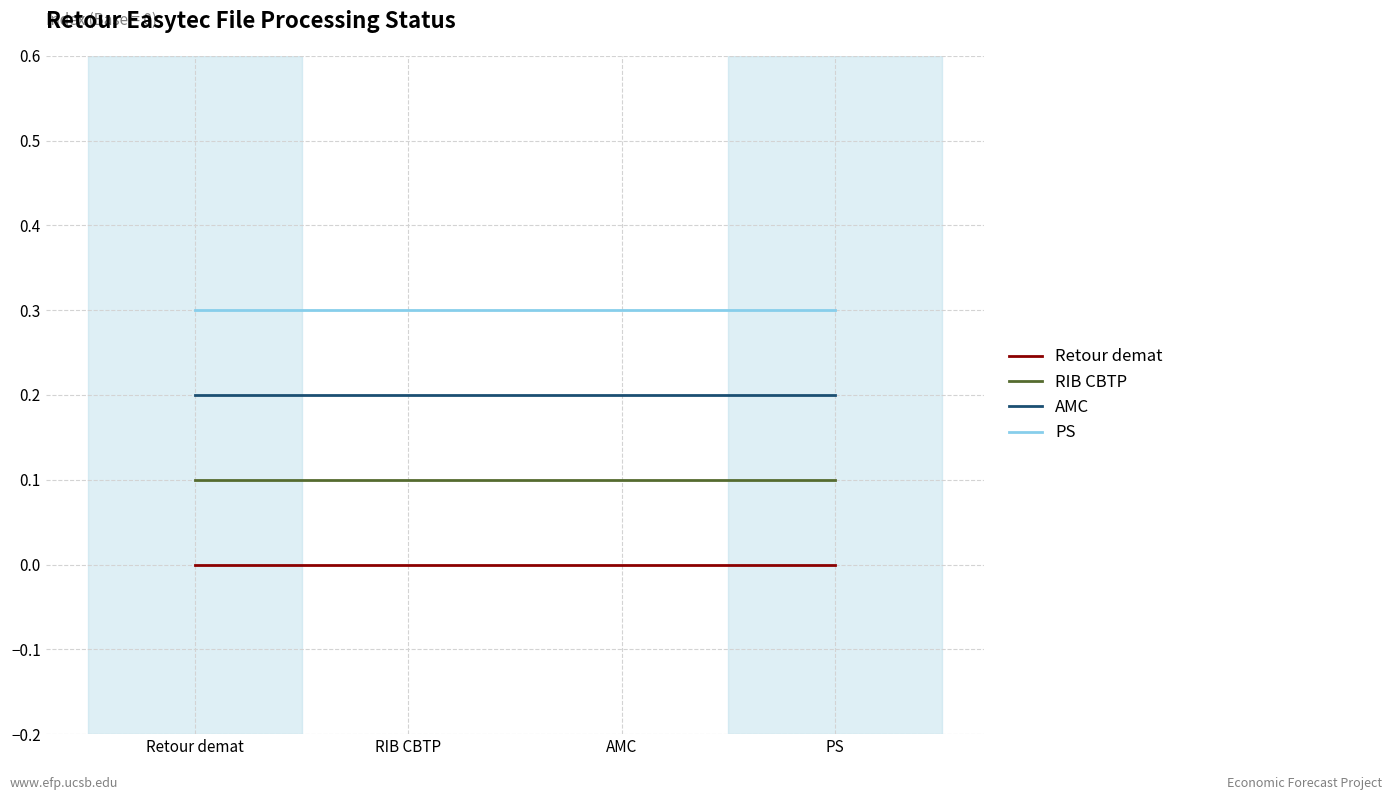

List the series in order of their peak value, lowest first.

Retour demat, RIB CBTP, AMC, PS